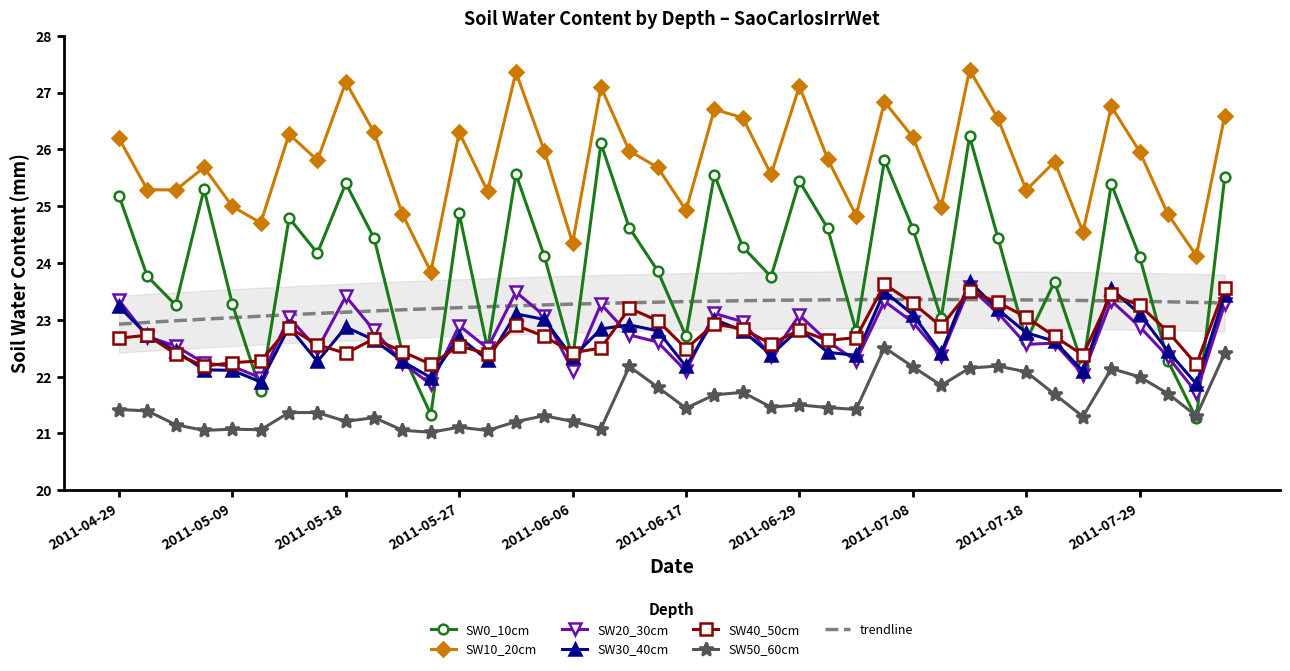

At 2011-06-17, list the series in order from largest to smallest.

SW10_20cm, SW0_10cm, SW40_50cm, SW30_40cm, SW20_30cm, SW50_60cm